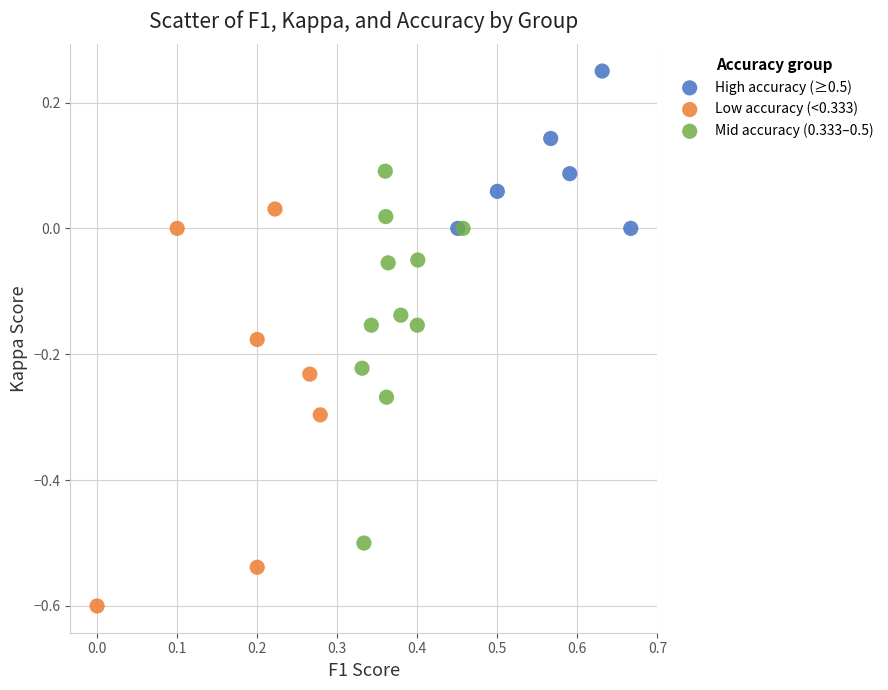

Which series reaches the maximum Y coordinate?

High accuracy (≥0.5)